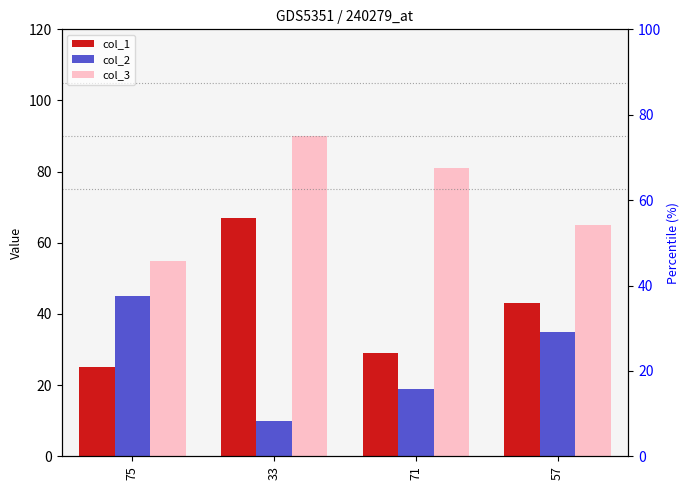

Where does the col_2 series first go above 35?

75